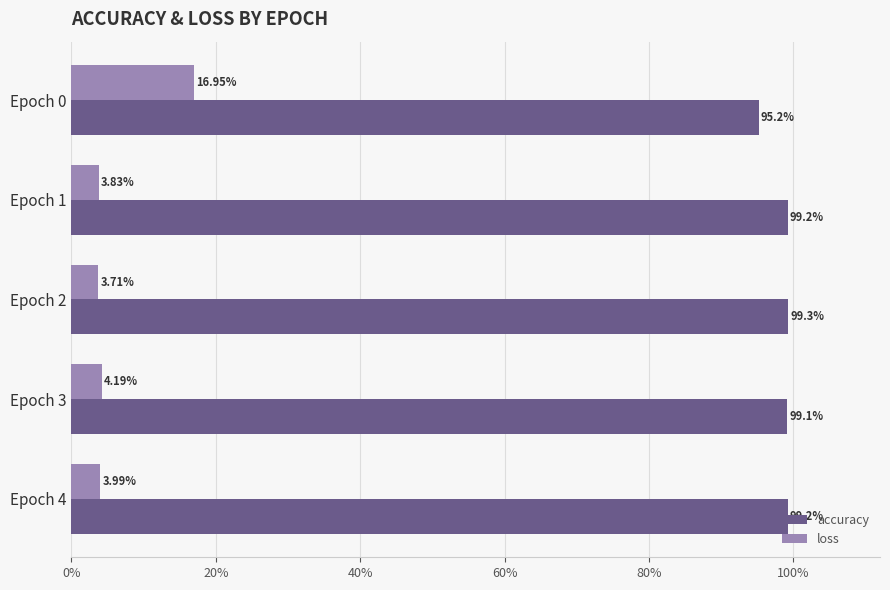

Reading left to right, list all the values displayed in this chart.

accuracy: 1.0	1.0	1.0	1.0	1.0
loss: 0.2	0.0	0.0	0.0	0.0